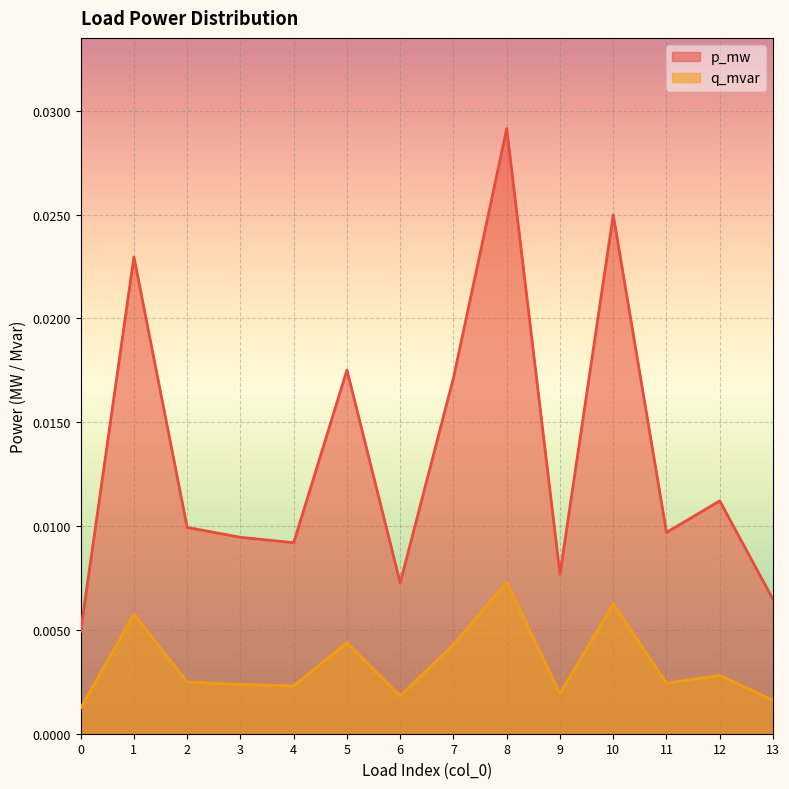

Rank the series by their average value, from highest to lowest.

p_mw, q_mvar